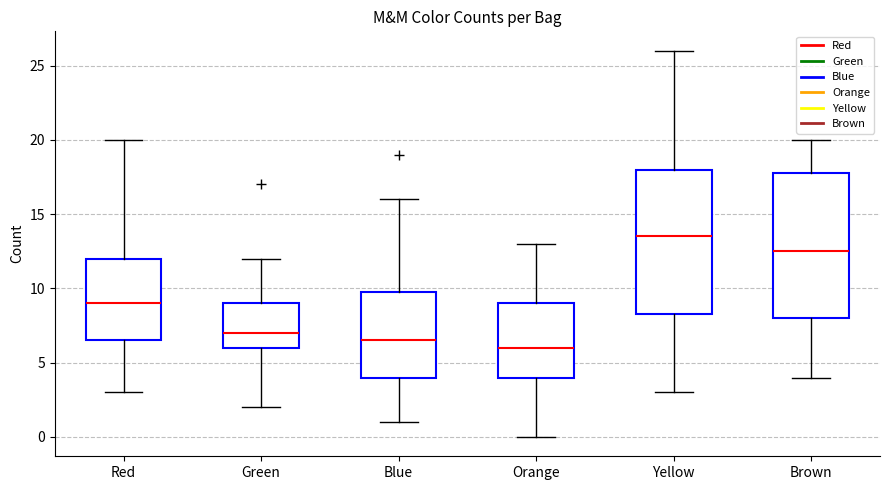

Reading left to right, transcribe this box plot: for each box, give where its median line is, the range the box spans, and where its two whiskers end, as read against the y-axis. The values are not printed on the chart, so give them approximately, as read against the axis.

Red: median 9.0, box 6.5 to 12.0, whiskers 3.0 to 20.0
Green: median 7.0, box 6.0 to 9.0, whiskers 2.0 to 12.0
Blue: median 6.5, box 4.0 to 10.0, whiskers 1.0 to 16.0
Orange: median 6.0, box 4.0 to 9.0, whiskers 0.0 to 13.0
Yellow: median 13.5, box 8.5 to 18.0, whiskers 3.0 to 26.0
Brown: median 12.5, box 8.0 to 18.0, whiskers 4.0 to 20.0